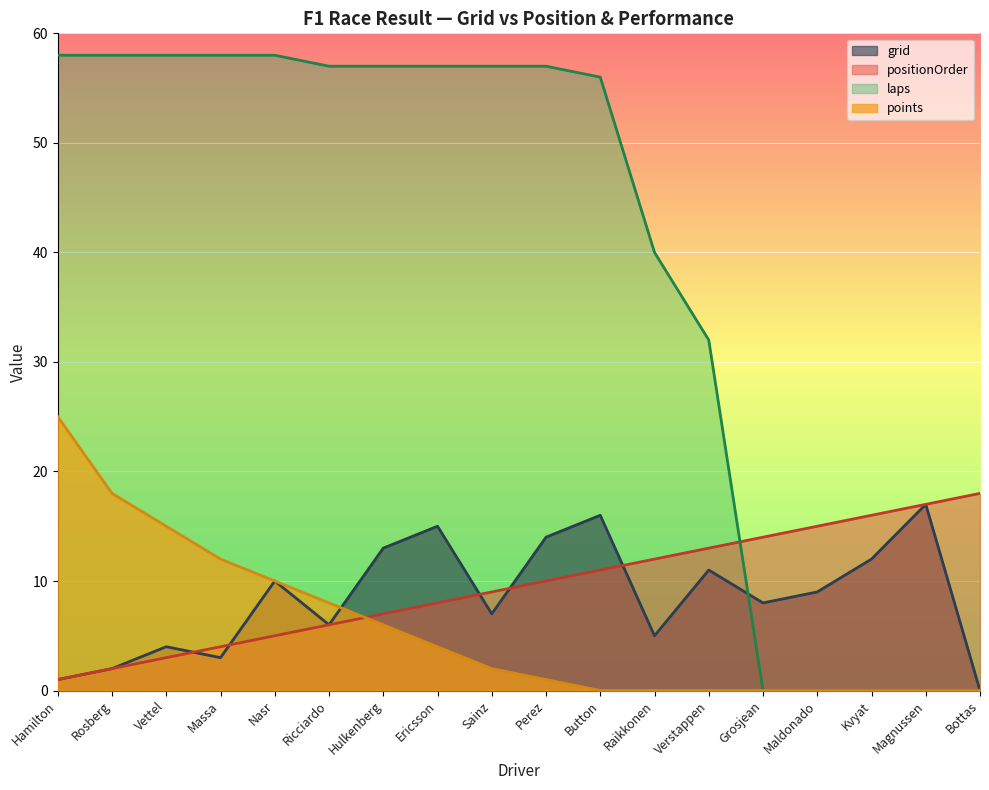

The positionOrder series shows 18 at Bottas. True or false?

True